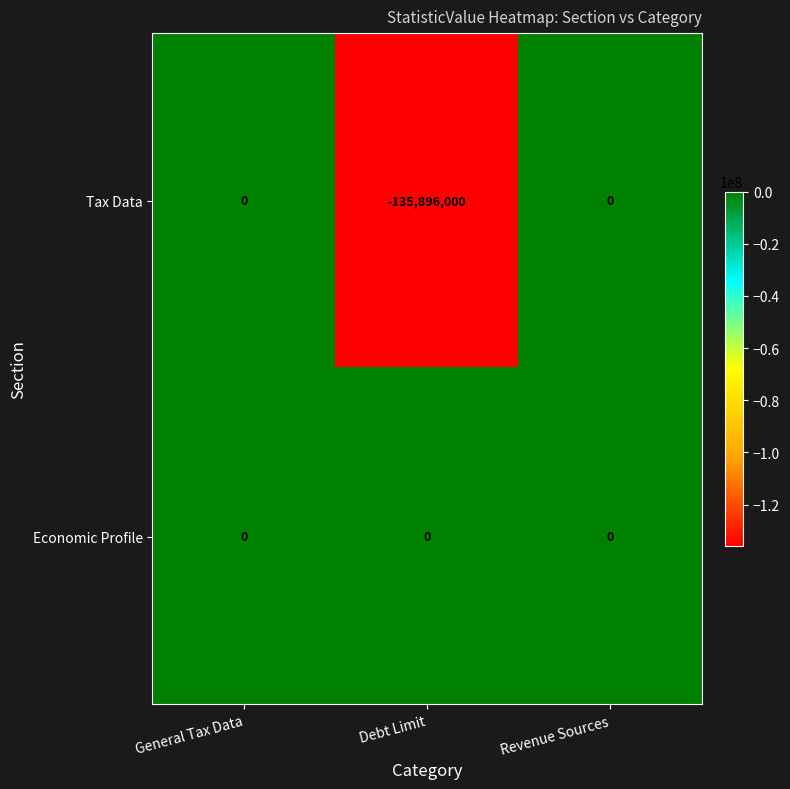

Reading left to right, extract all data points from this chart.

Tax Data: General Tax Data=0	Debt Limit=-135896000	Revenue Sources=0
Economic Profile: General Tax Data=0	Debt Limit=0	Revenue Sources=0